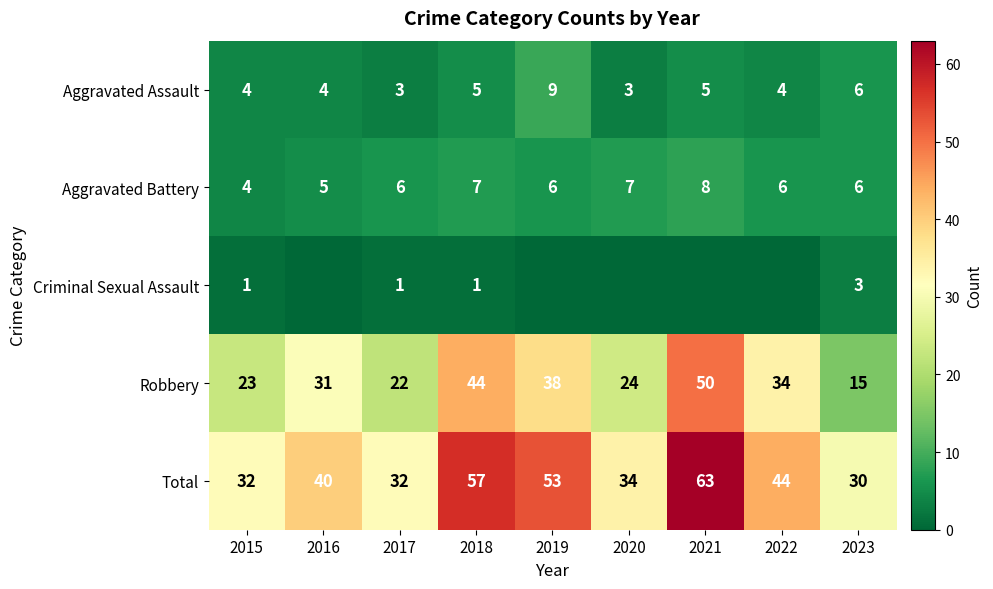

What value does the Robbery series have at 2020, to the nearest 10?

20